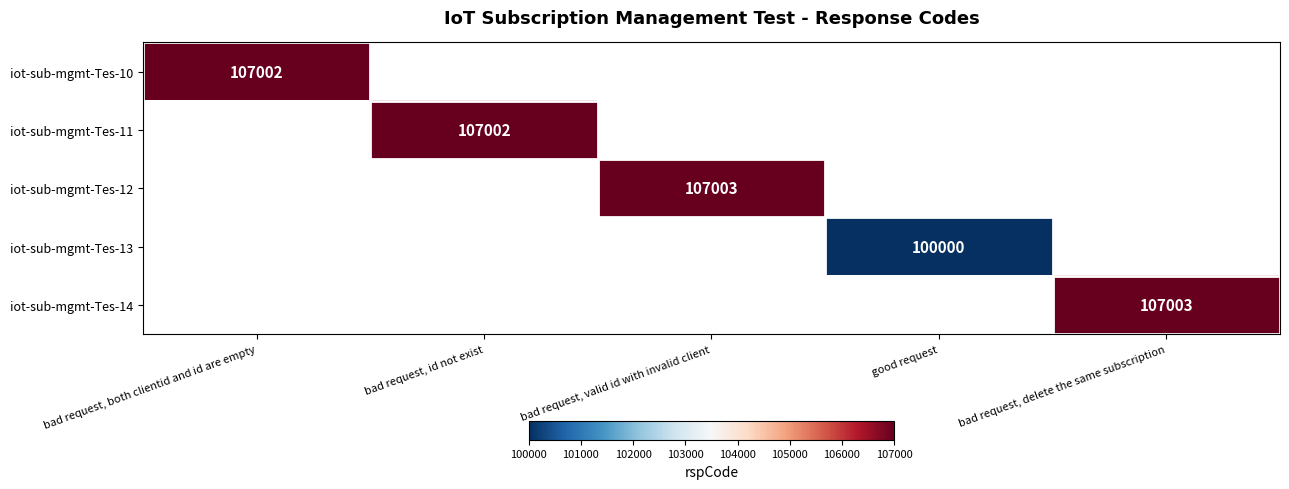

The iot-sub-mgmt-Tes-11 series shows 172473 at bad request, id not exist. True or false?

False